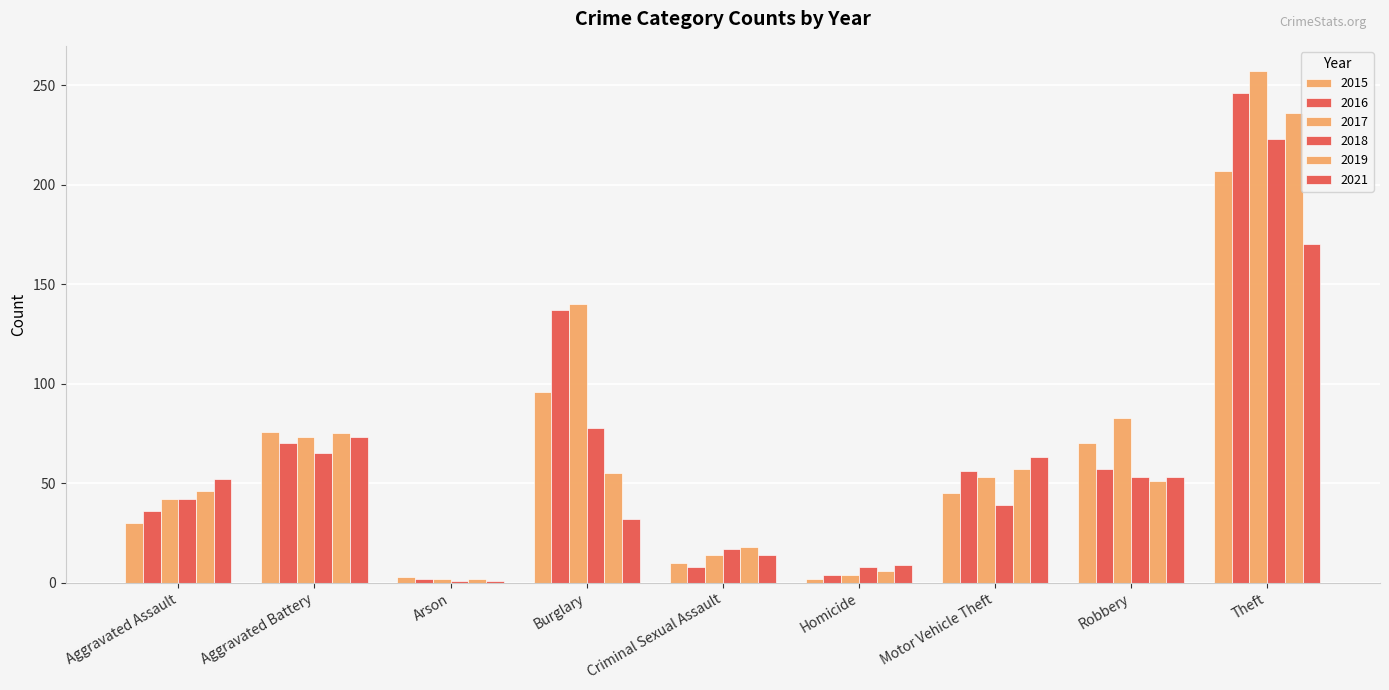

How many data points in 2017 are less than 53?

4